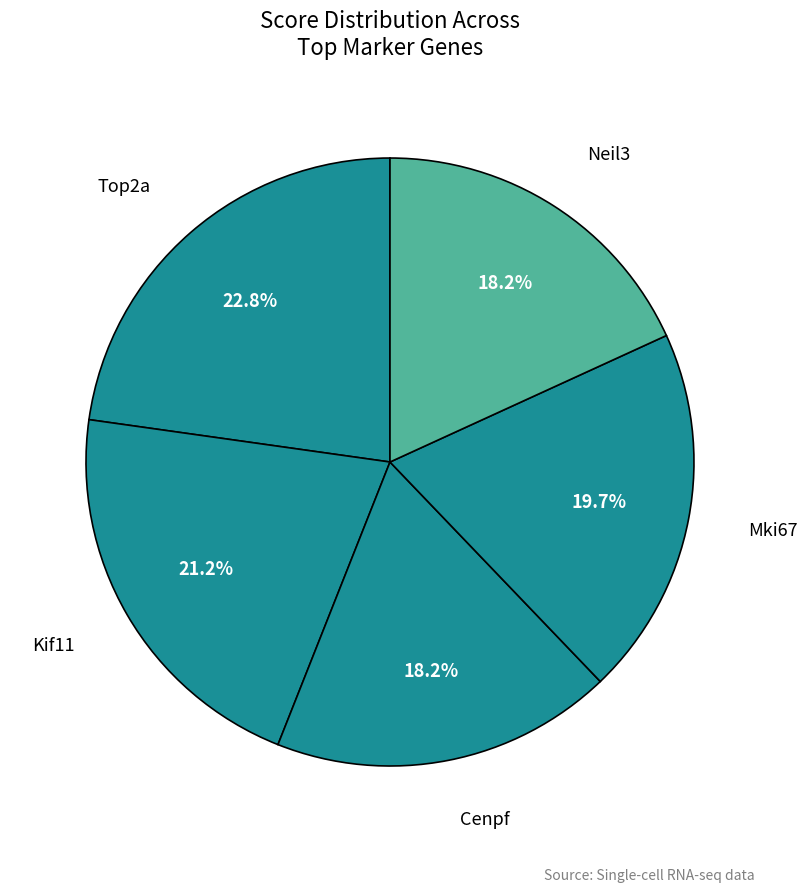

How many segments does this pie chart have?

5